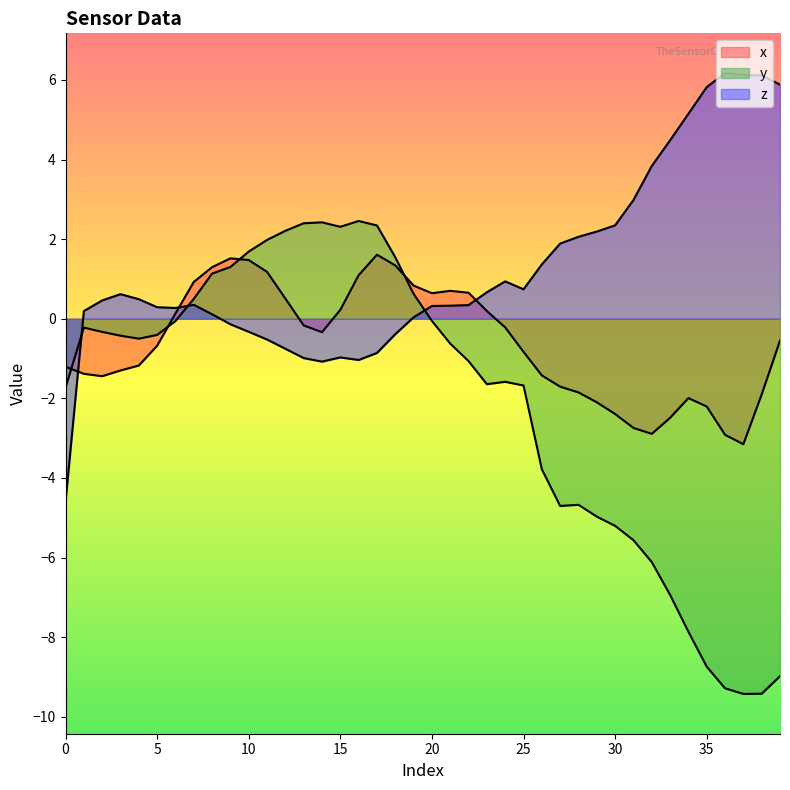

Reading right to left, list all the values displayed in this chart.

x: -0.5	-1.9	-3.2	-2.9	-2.2	-2.0	-2.5	-2.9	-2.7	-2.4	-2.1	-1.9	-1.7	-1.4	-0.8	-0.2	0.2	0.7	0.7	0.6	0.8	1.3	1.6	1.1	0.2	-0.3	-0.2	0.5	1.2	1.5	1.5	1.3	0.9	0.1	-0.7	-1.2	-1.3	-1.4	-1.4	-1.2
y: -9.0	-9.4	-9.4	-9.3	-8.7	-7.9	-6.9	-6.1	-5.6	-5.2	-5.0	-4.7	-4.7	-3.8	-1.7	-1.6	-1.6	-1.1	-0.6	-0.1	0.6	1.5	2.3	2.5	2.3	2.4	2.4	2.2	2.0	1.7	1.3	1.1	0.5	-0.1	-0.4	-0.5	-0.4	-0.3	-0.2	-1.7
z: 5.9	6.1	6.1	6.2	5.8	5.1	4.5	3.8	3.0	2.3	2.2	2.1	1.9	1.4	0.7	0.9	0.7	0.3	0.3	0.3	0.0	-0.4	-0.9	-1.0	-1.0	-1.1	-1.0	-0.8	-0.5	-0.3	-0.1	0.1	0.3	0.3	0.3	0.5	0.6	0.5	0.2	-4.6